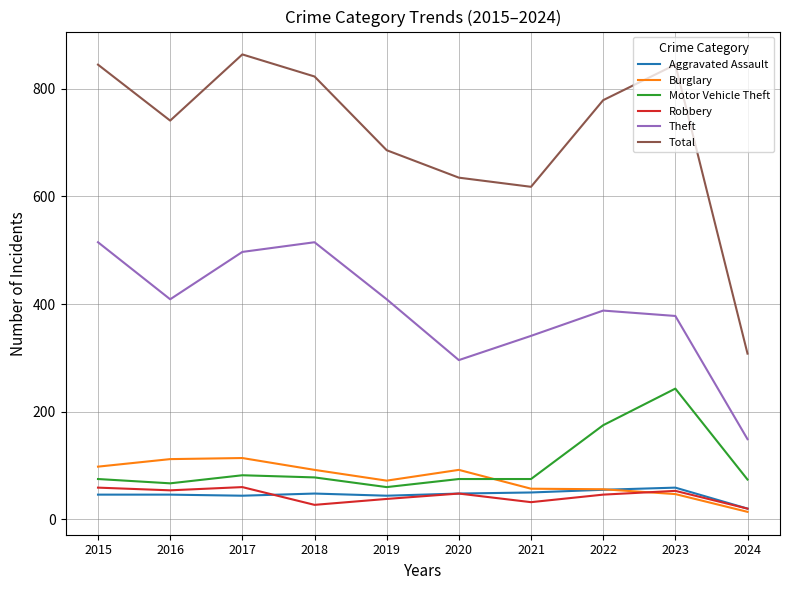

Which label corresponds to the largest value in the chart?

2017